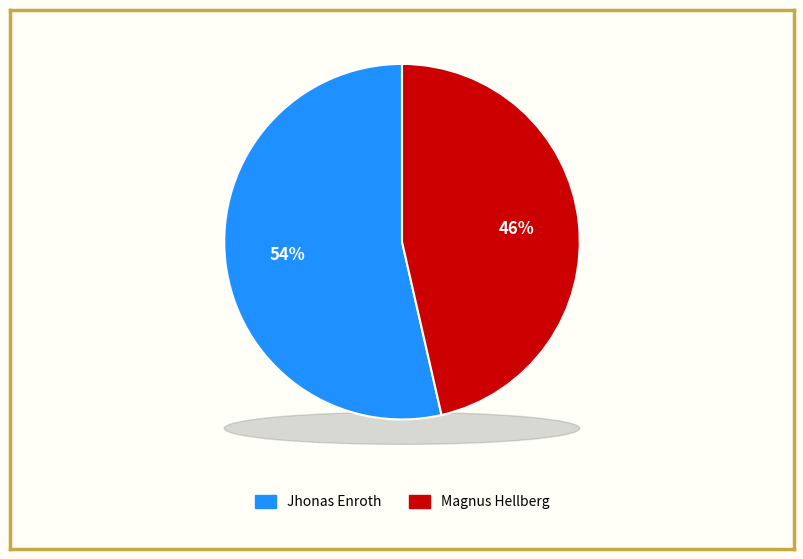

Do Jhonas Enroth and Magnus Hellberg together represent more than half of the pie?

Yes